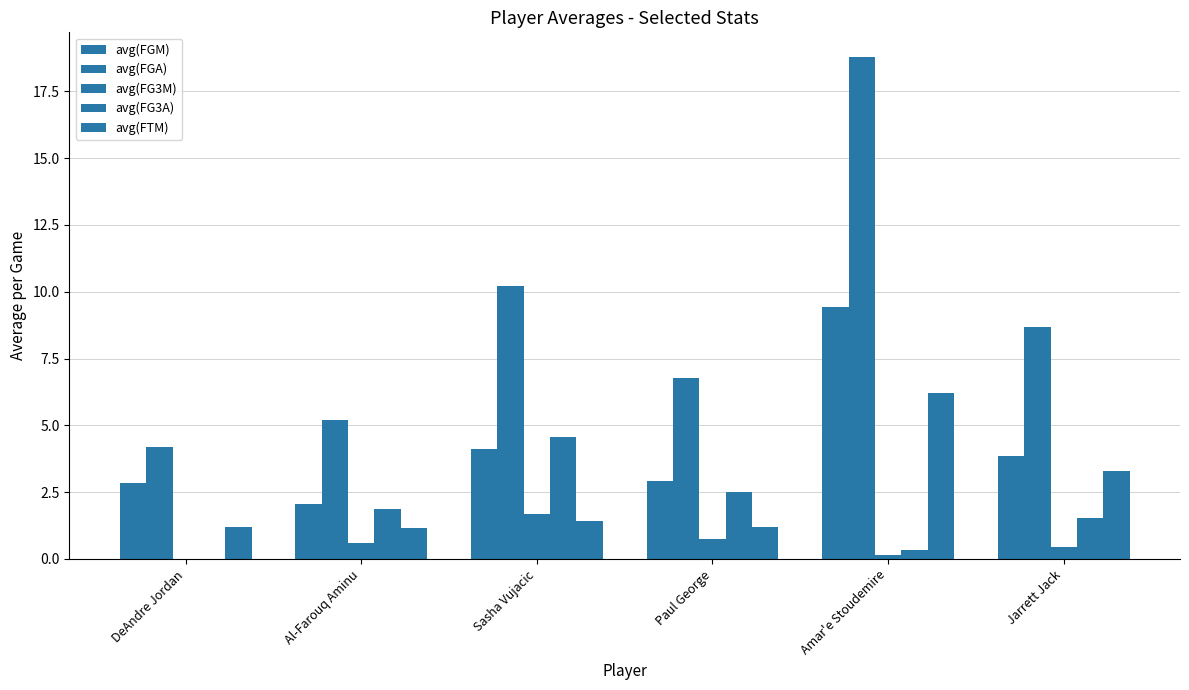

How many groups of bars are there?

6